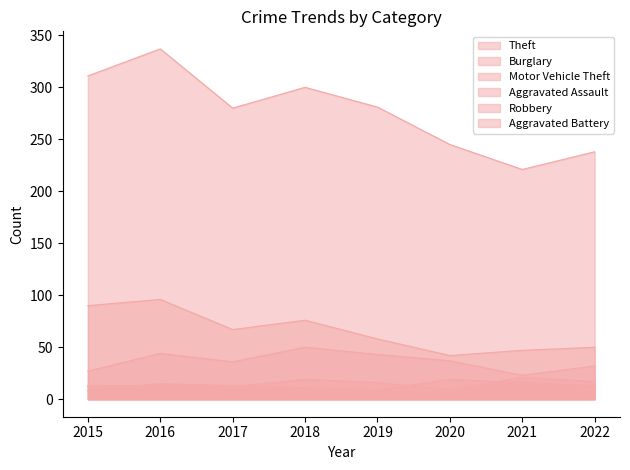

What is the value of the Aggravated Assault point at the 7th from the left?

21